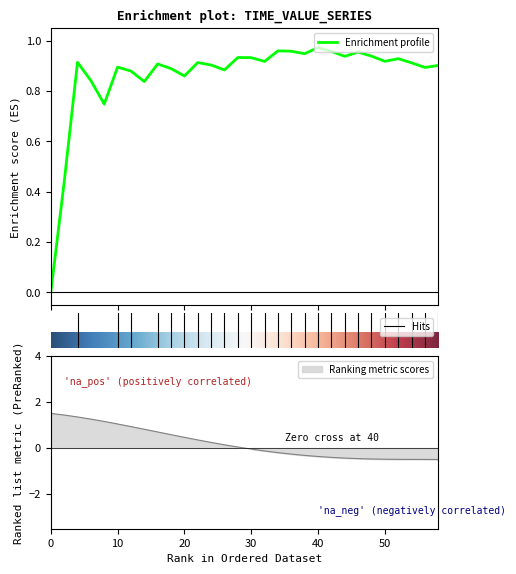

What value does the data have at 44?

0.9